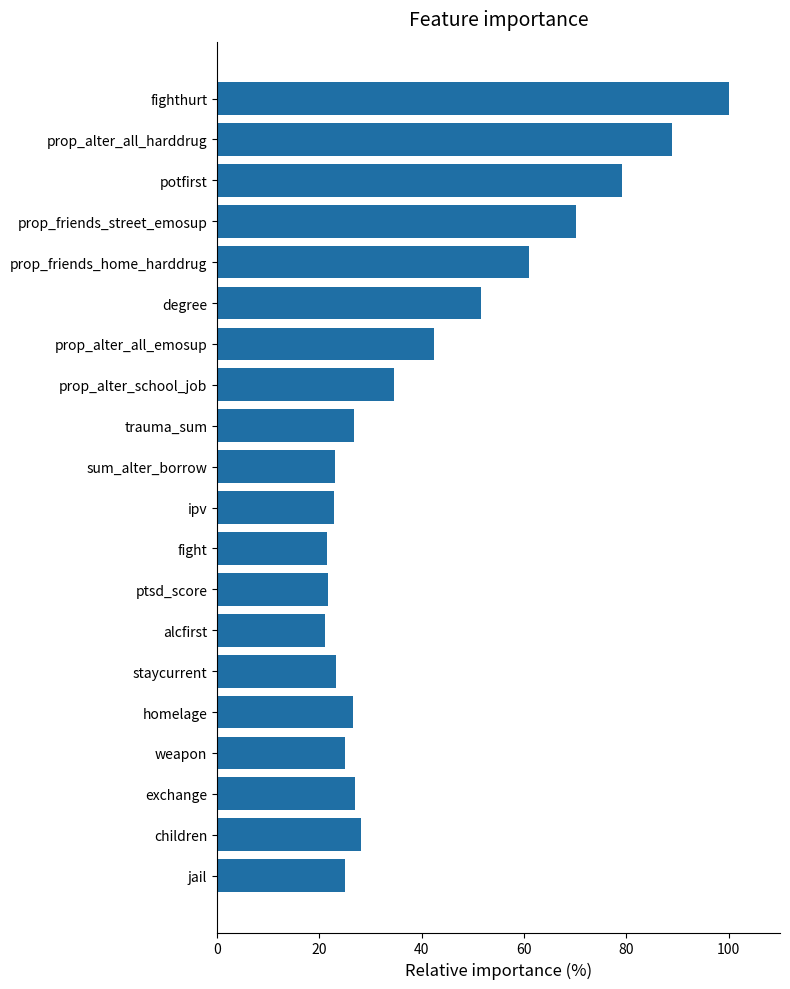

Is it true that the value at fighthurt is 100.0?

True